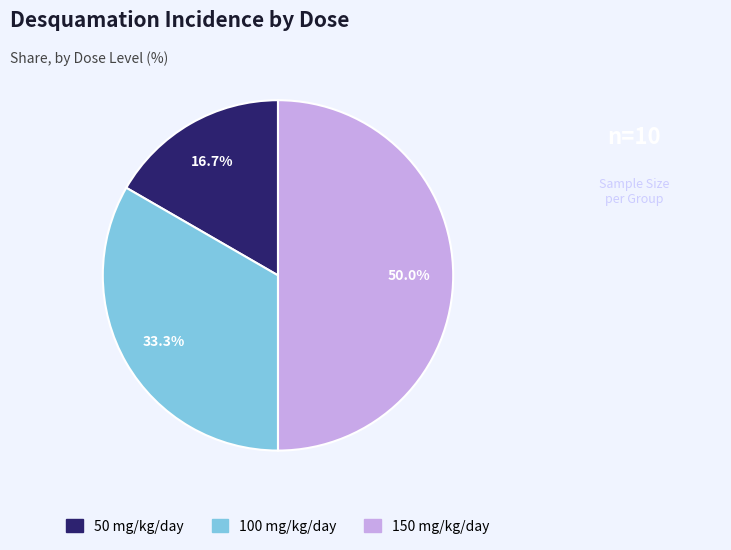

How many segments does this pie chart have?

3